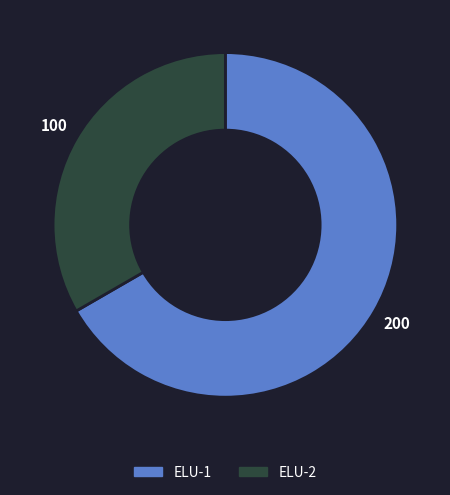

Between ELU-2 and ELU-1, which is larger?

ELU-1